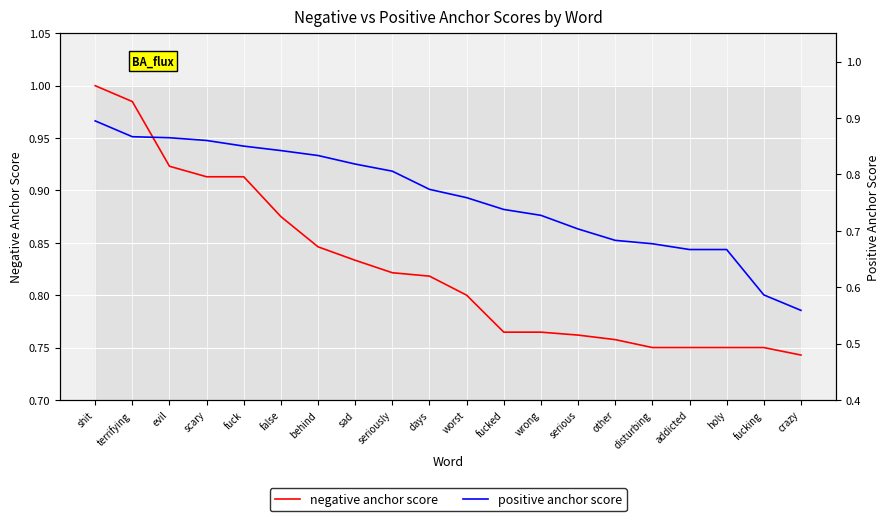

True or false: negative anchor score has more than 2 interior local peaks.

False